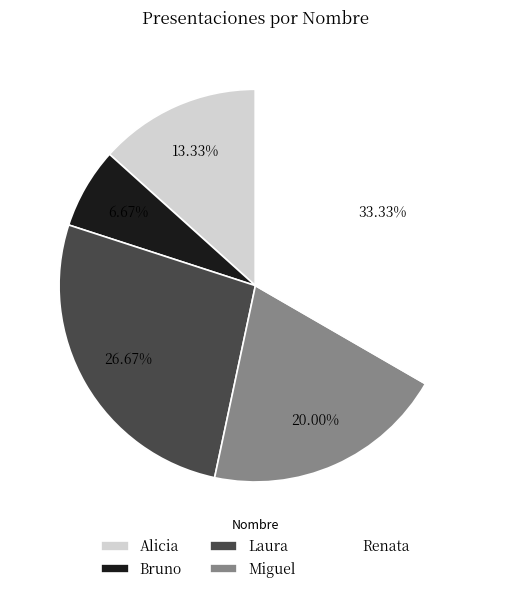

Is Bruno the majority of the pie?

No